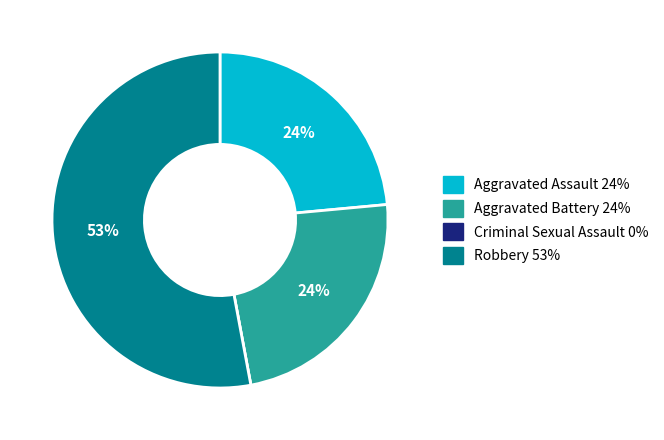

What percentage is the Aggravated Assault slice, to the nearest percent?

24%